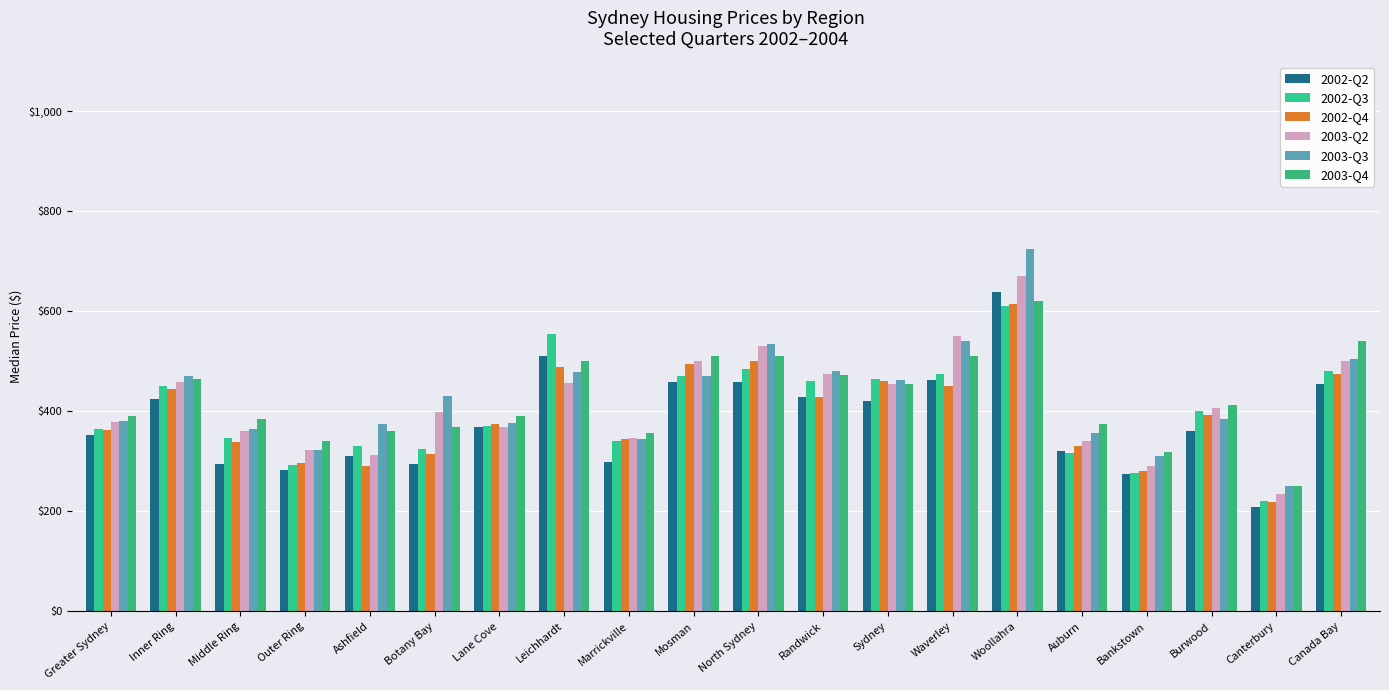

True or false: 2003-Q3 has a value of 284 at Waverley.

False